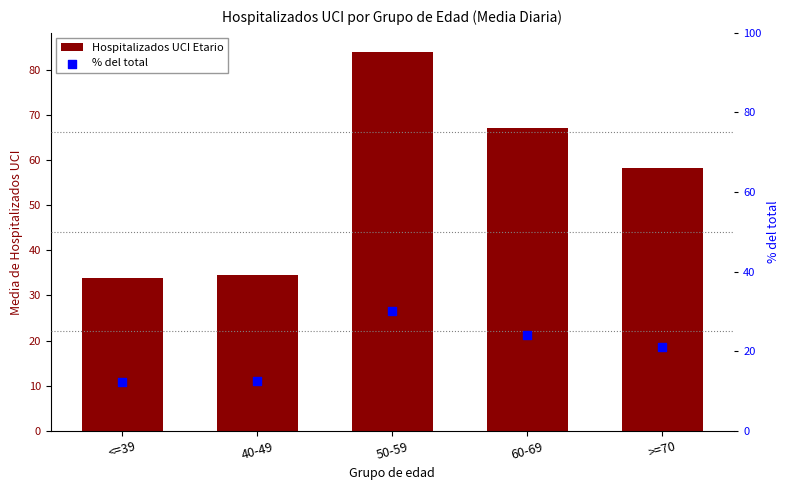

Which series reaches the maximum Y coordinate?

Hospitalizados UCI Etario